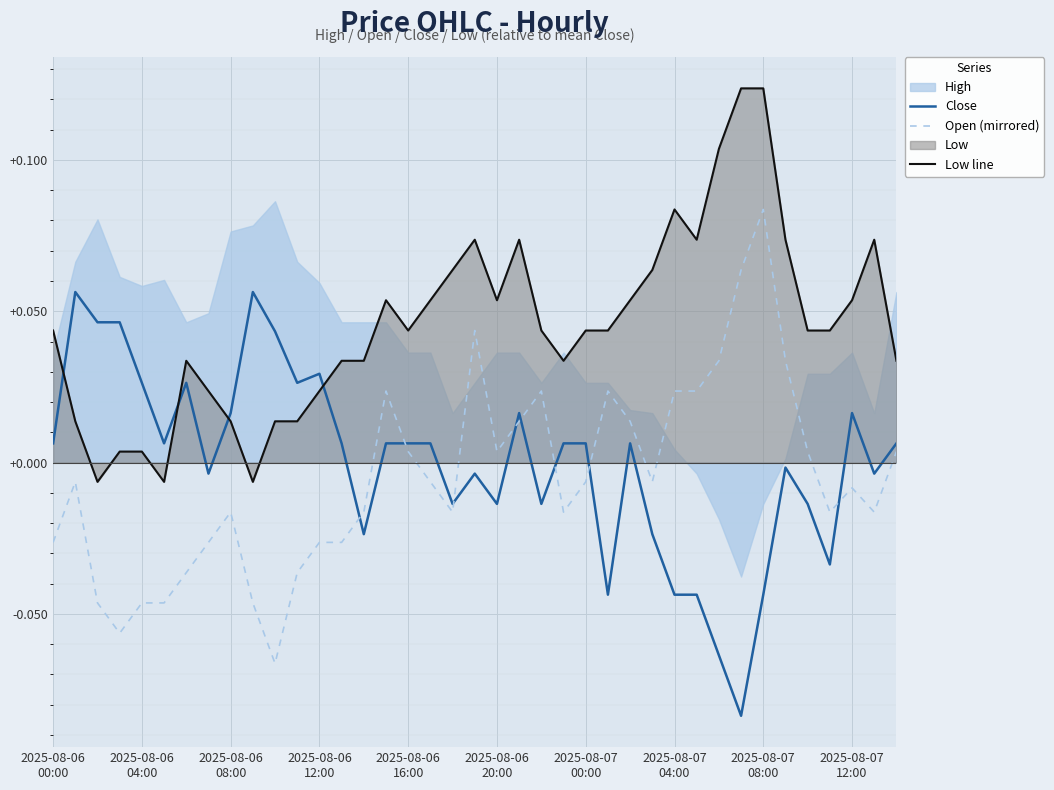

True or false: Open (mirrored) and Low line cross at least once.

False